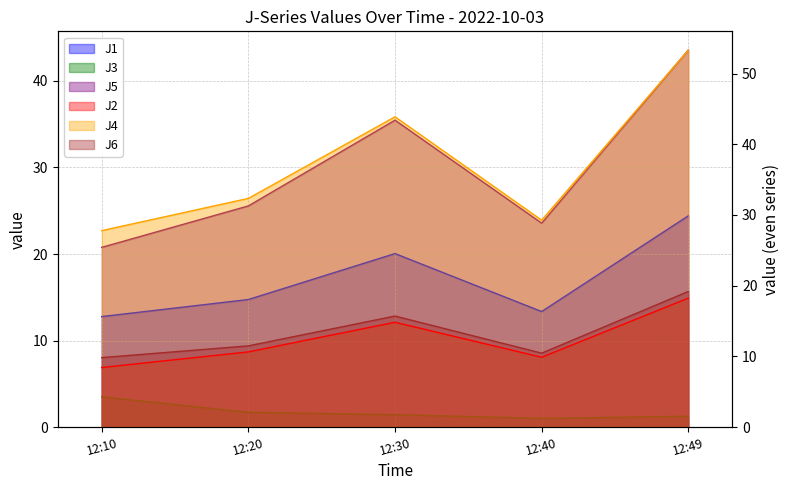

Reading right to left, list all the values displayed in this chart.

J1: 24.4	13.3	20.1	14.7	12.8
J2: 18.2	9.9	14.8	10.6	8.4
J3: 1.2	1.0	1.4	1.7	3.5
J4: 53.3	29.3	43.9	32.3	27.8
J5: 43.6	23.6	35.5	25.6	20.8
J6: 19.2	10.4	15.7	11.5	9.8